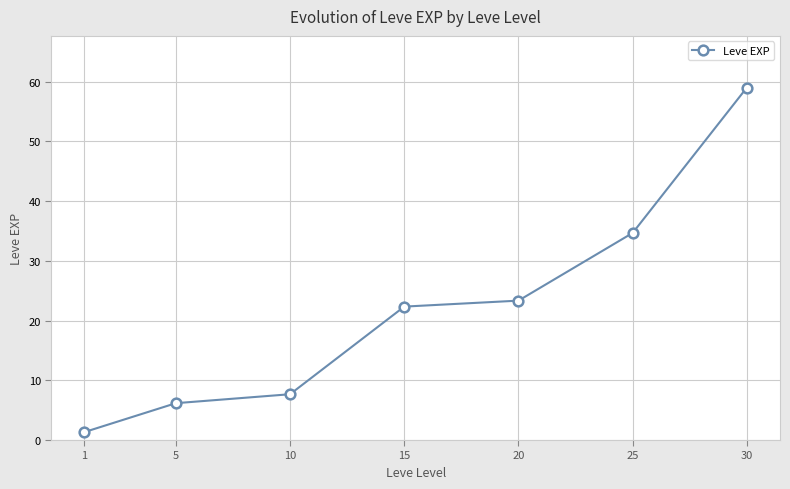

What is the change in value from 5 to 10?

+1.5